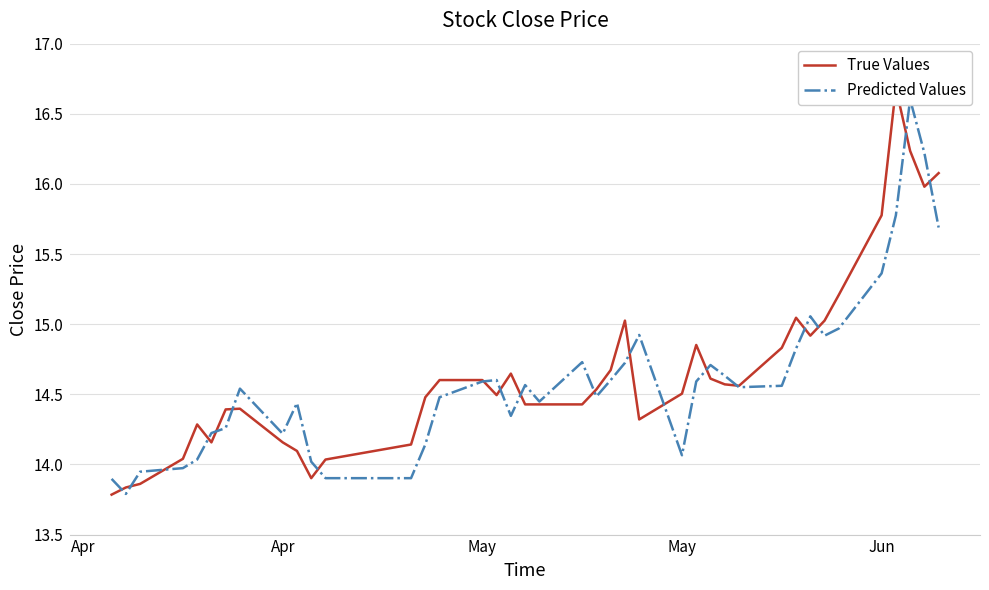

What are all the series names shown in the legend?

True Values, Predicted Values